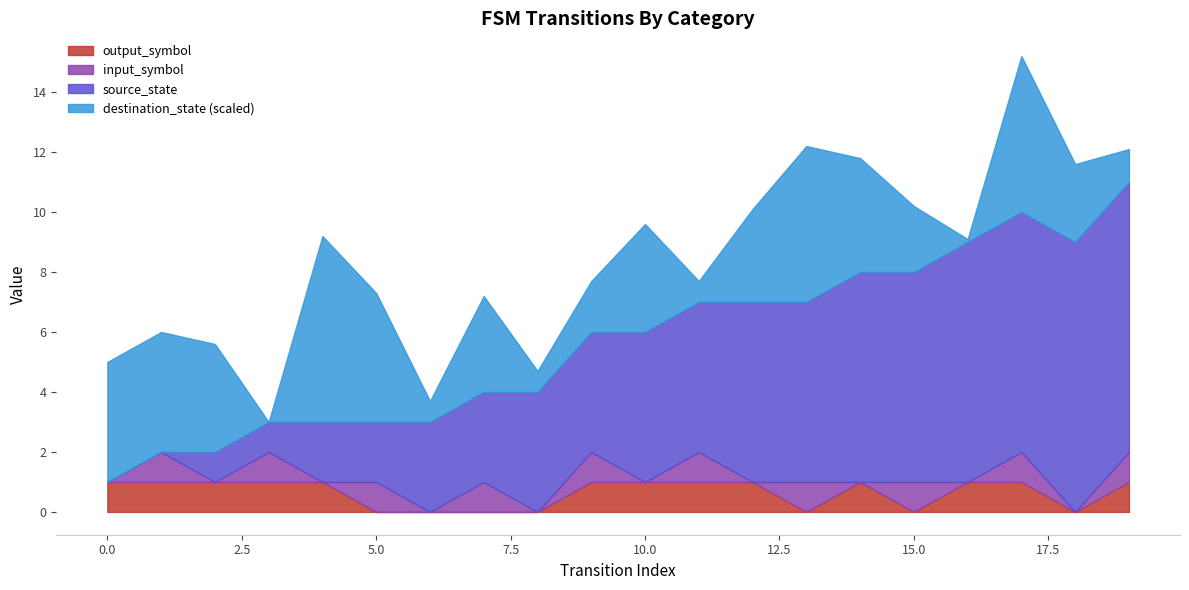

What is the highest value of the output_symbol series?

1.0